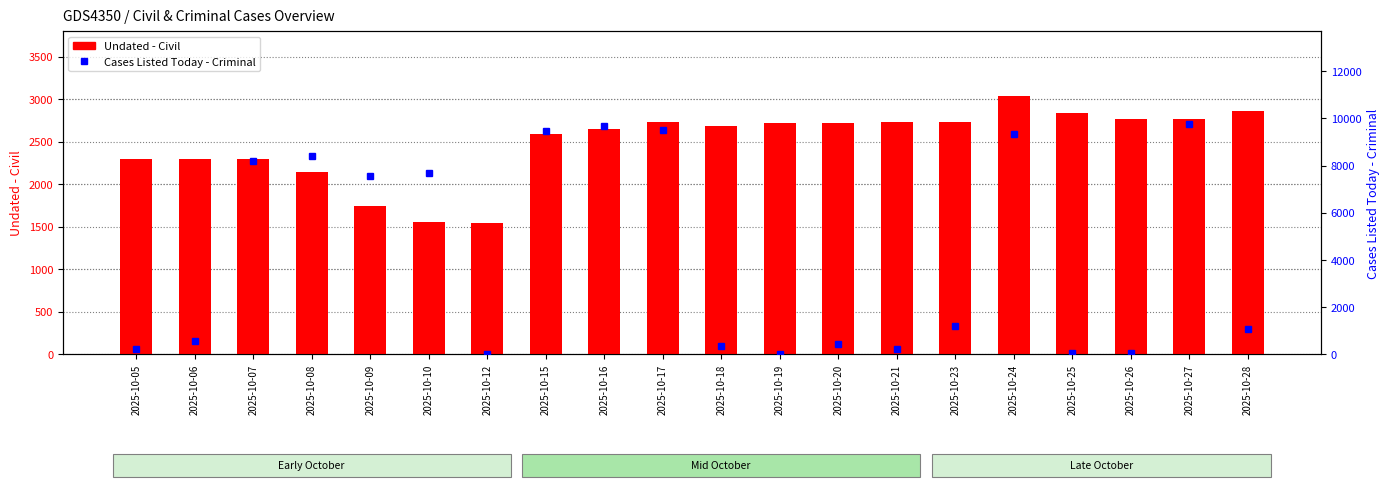

True or false: Cases Listed Today - Criminal has a value of 7664 at 2025-10-10.

True